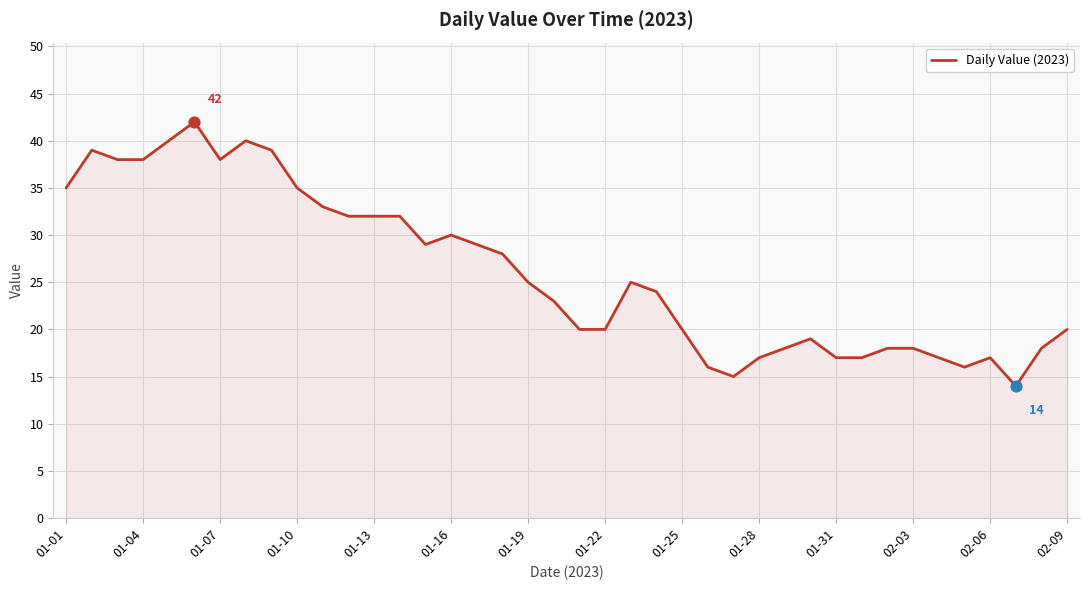

What is the greatest value displayed?

42